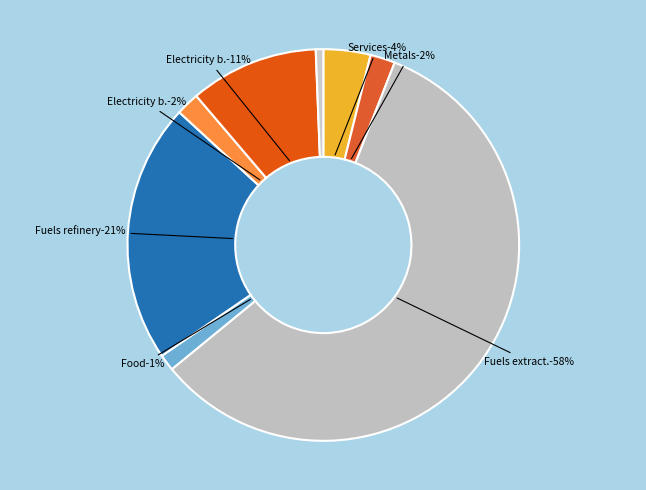

To the nearest percent, what is the average slice percentage?

8%